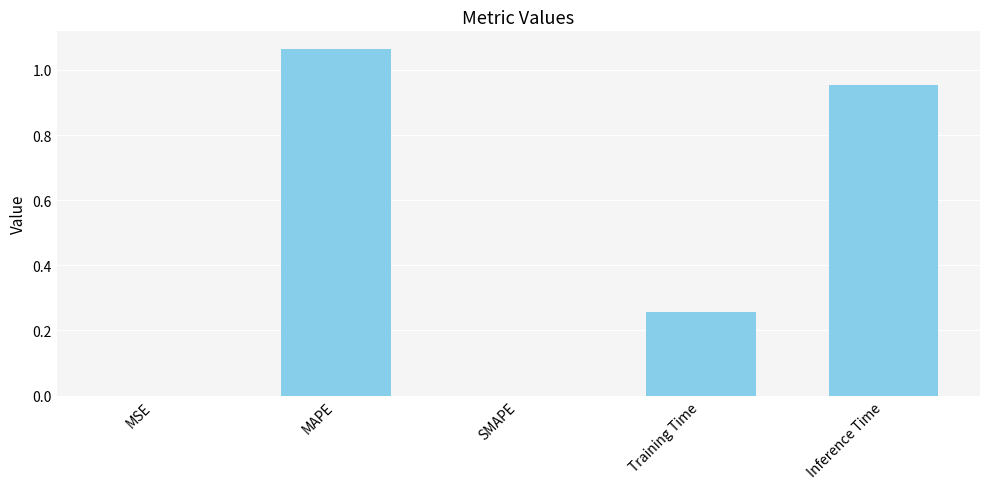

How many distinct data groups are displayed?

1